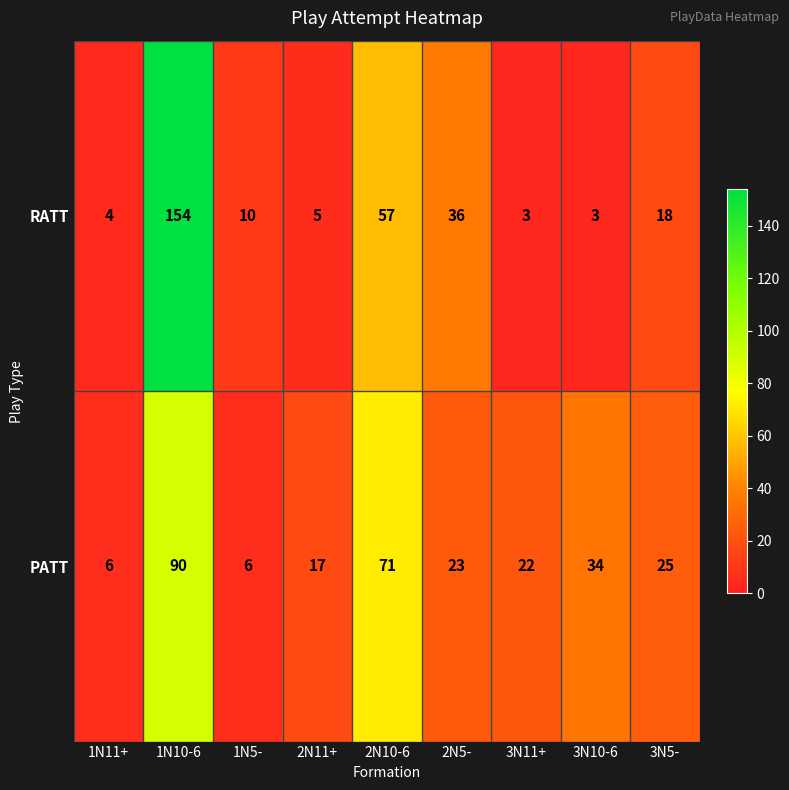

Which category has the highest value across all series?

1N10-6